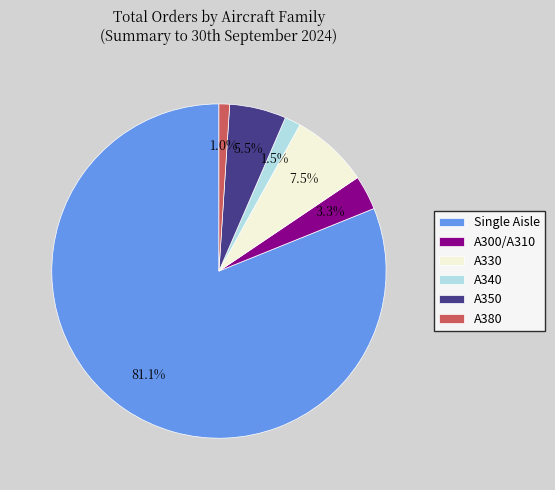

True or false: A350 accounts for 16% of the total.

False